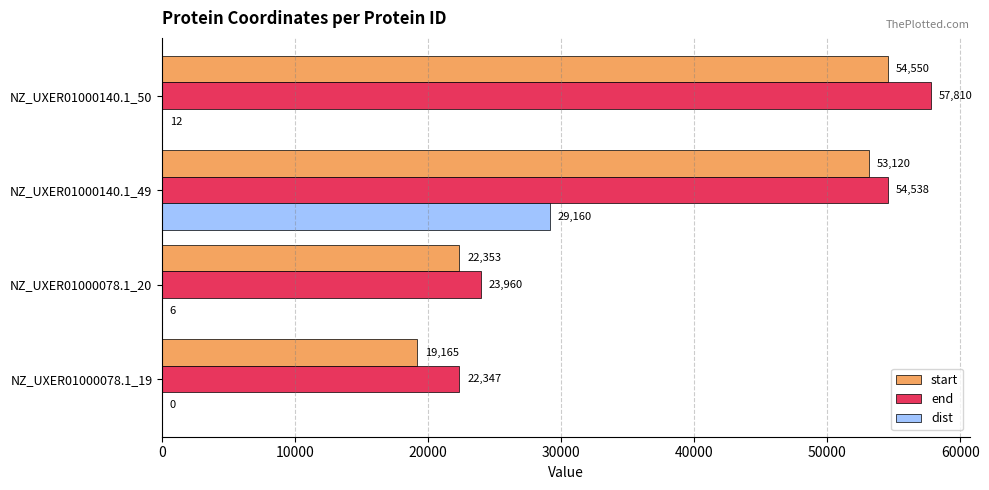

Which series changed the most between NZ_UXER01000078.1_19 and NZ_UXER01000140.1_50?

end